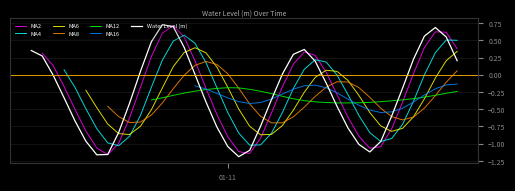

How many data points does each series have?

40